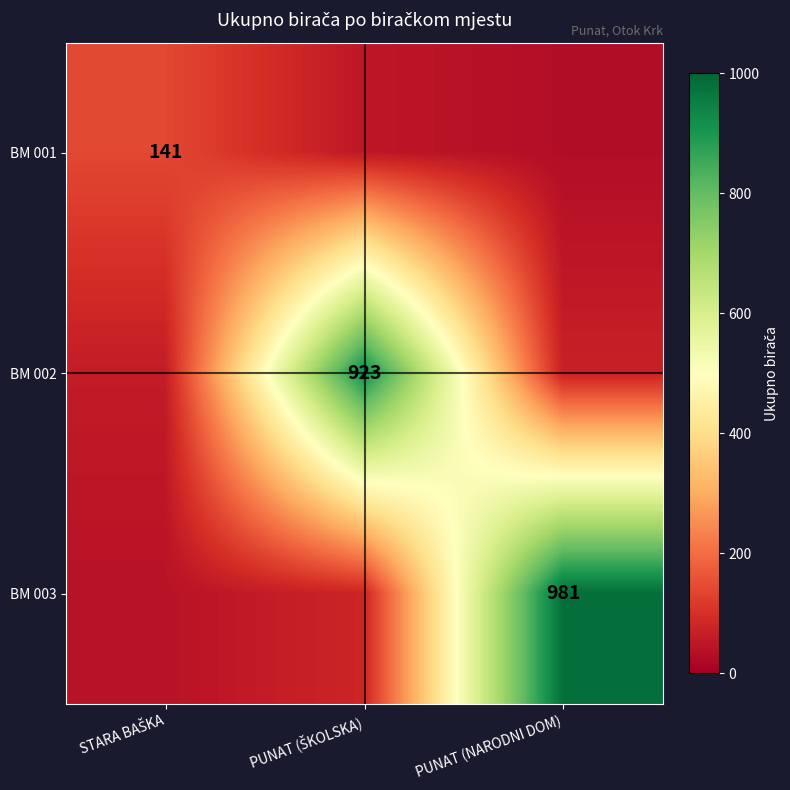

What is the sum of the BM 001 values at STARA BAŠKA and PUNAT (ŠKOLSKA)?

191